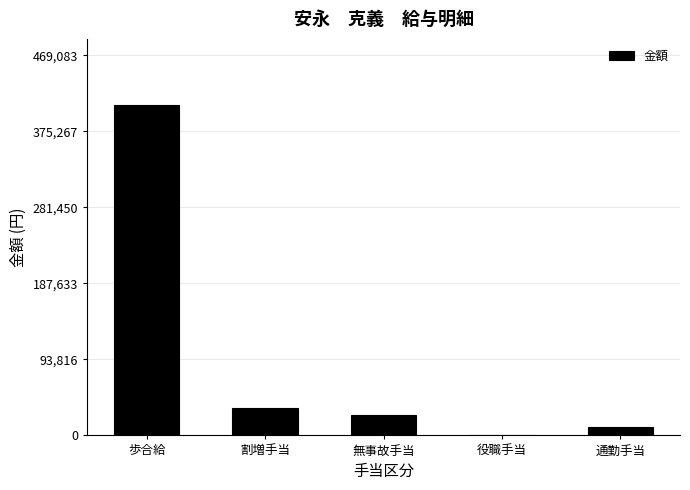

True or false: the data shows 33696 at 割増手当.

True